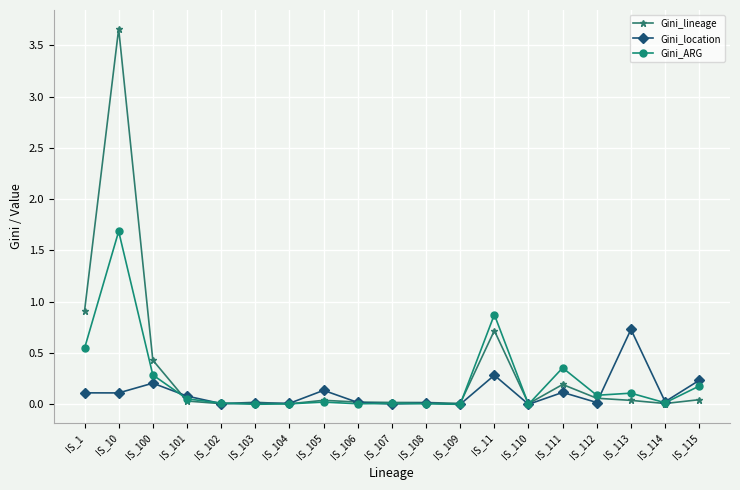

Which label corresponds to the largest value in the chart?

IS_10